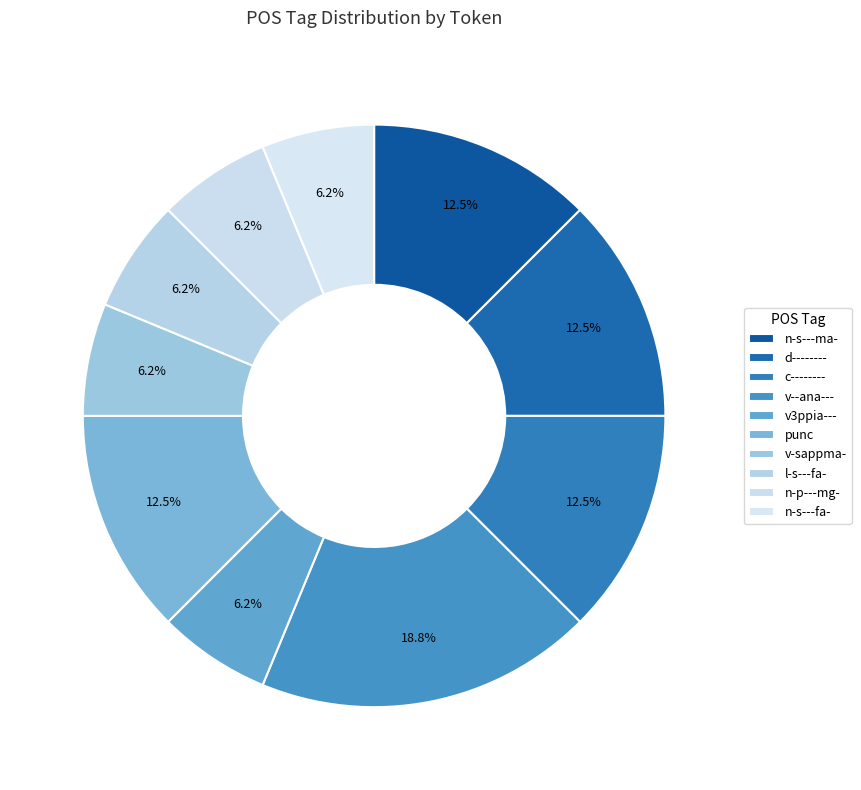

Is there any slice that represents more than half of the pie?

No